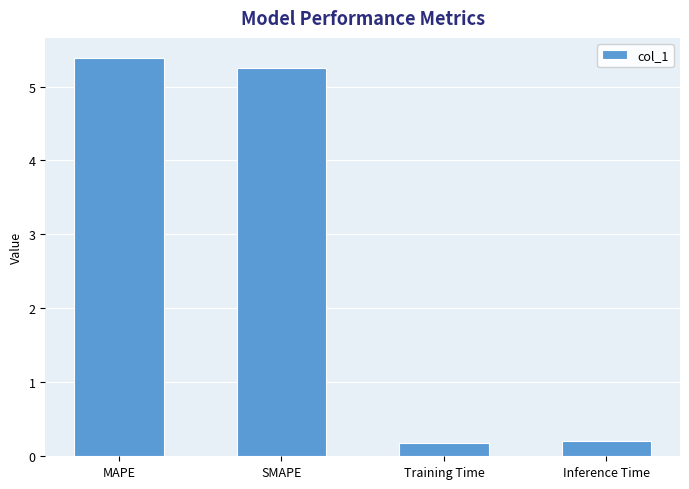

Are the bars horizontal?

No